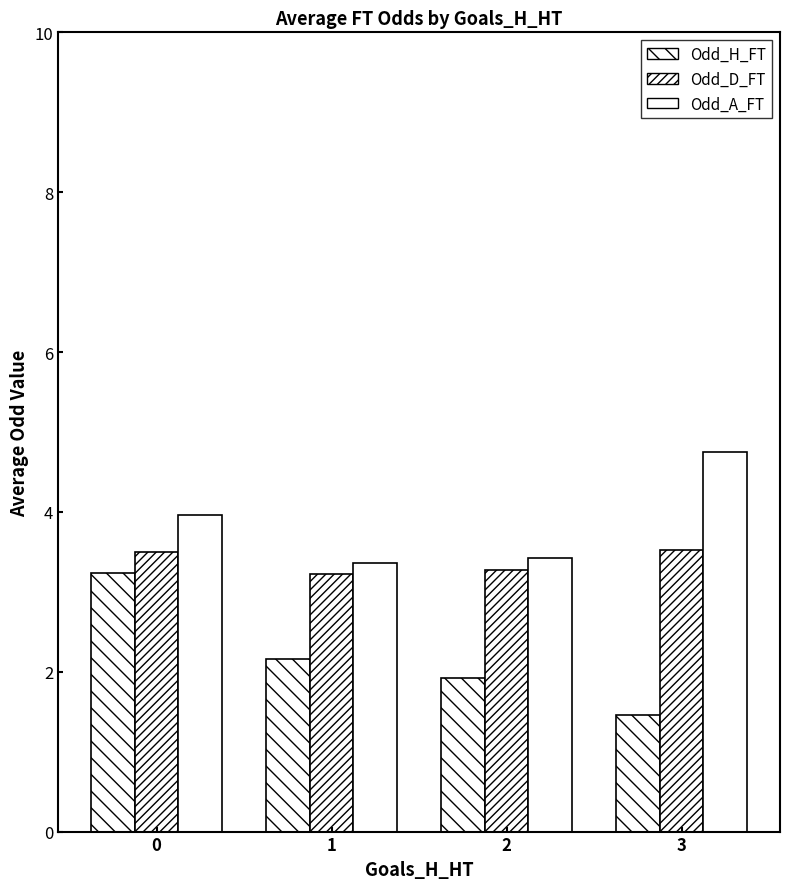

Which category has the lowest value across all series?

3